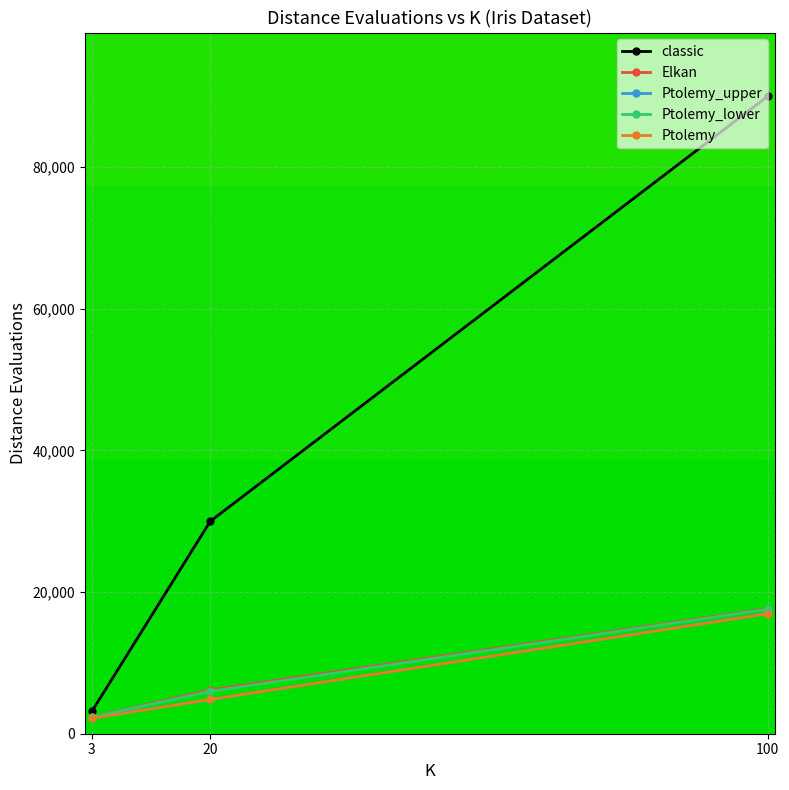

At which label does Ptolemy reach its peak?

100